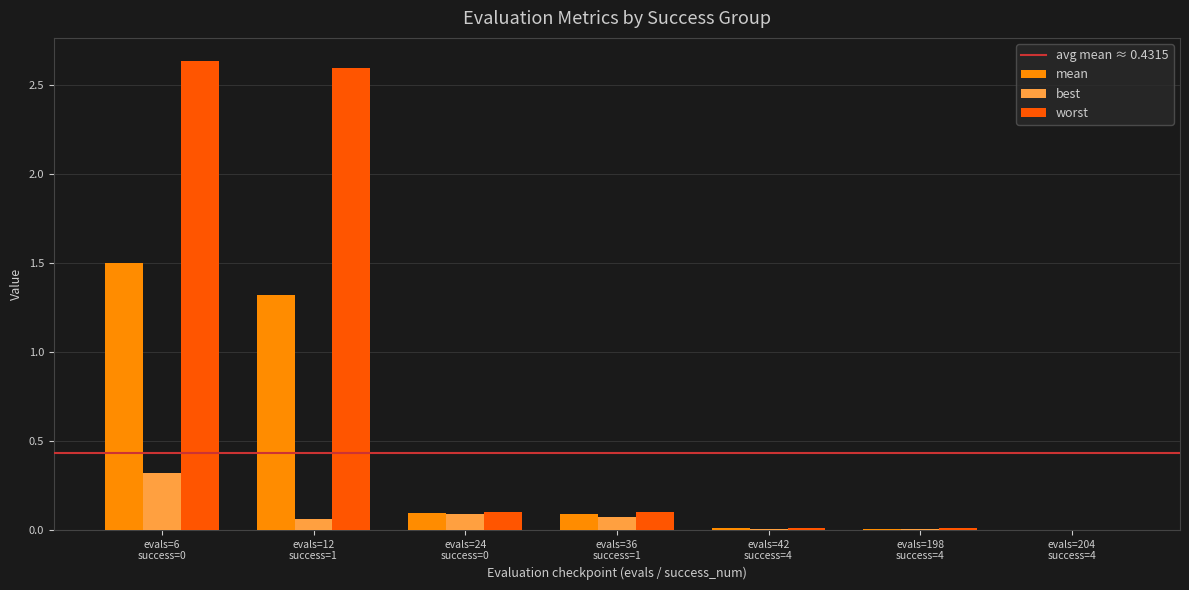

Which series has the largest total across all categories?

worst